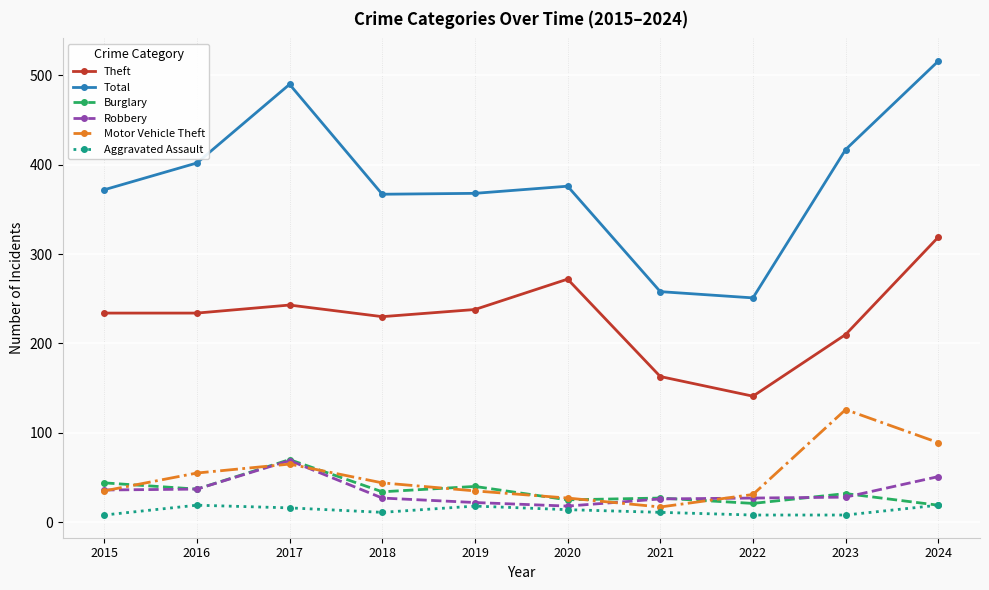

Is the value of Theft at 2022 greater than the value of Robbery at 2023?

Yes